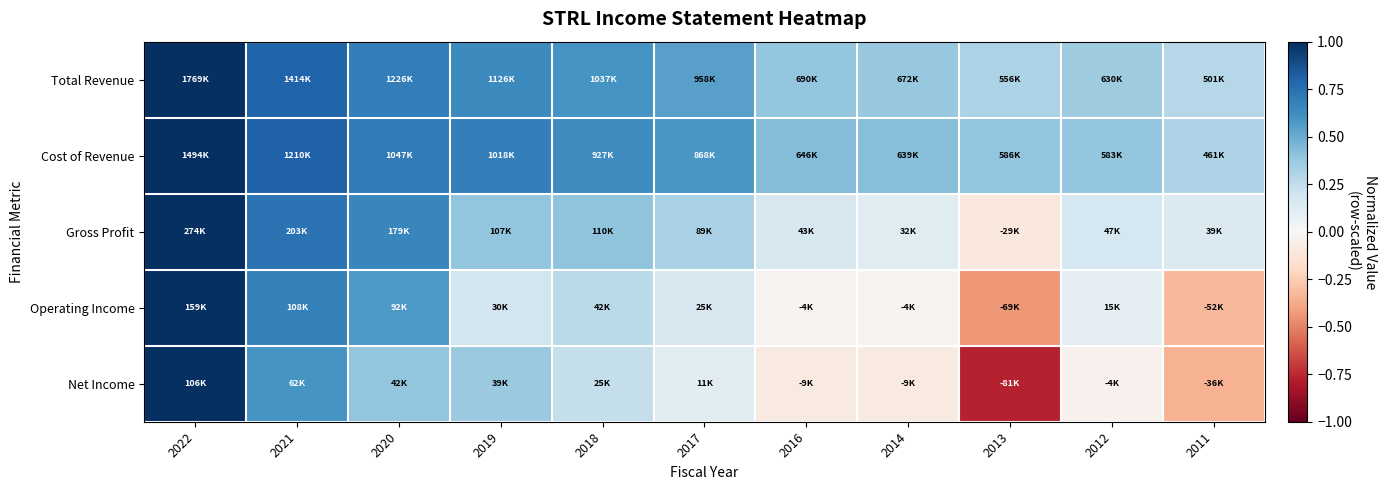

What is the difference between the highest and lowest values at 2019?

0.5